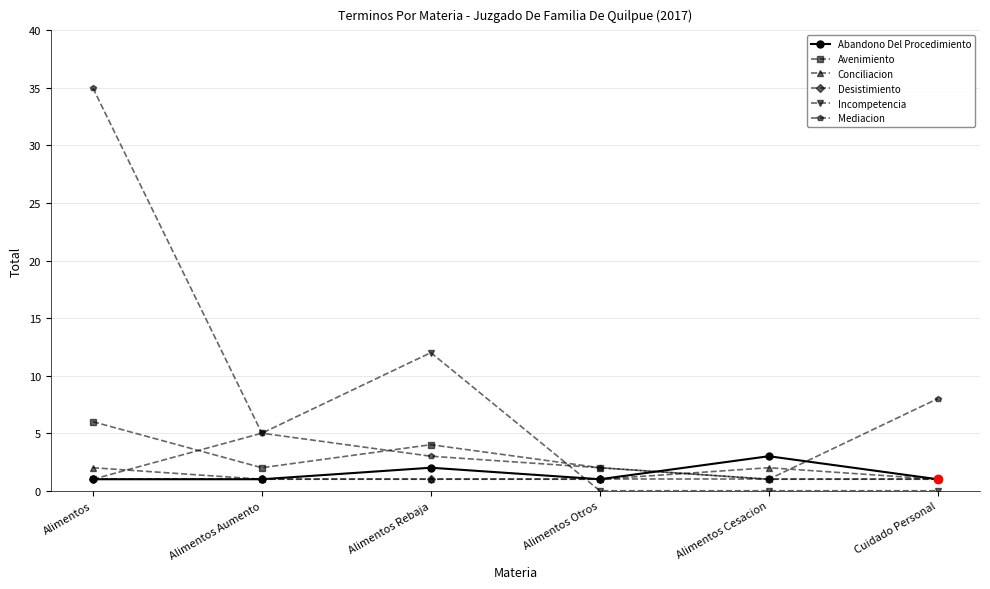

At which category is the sum across all series the highest?

Alimentos